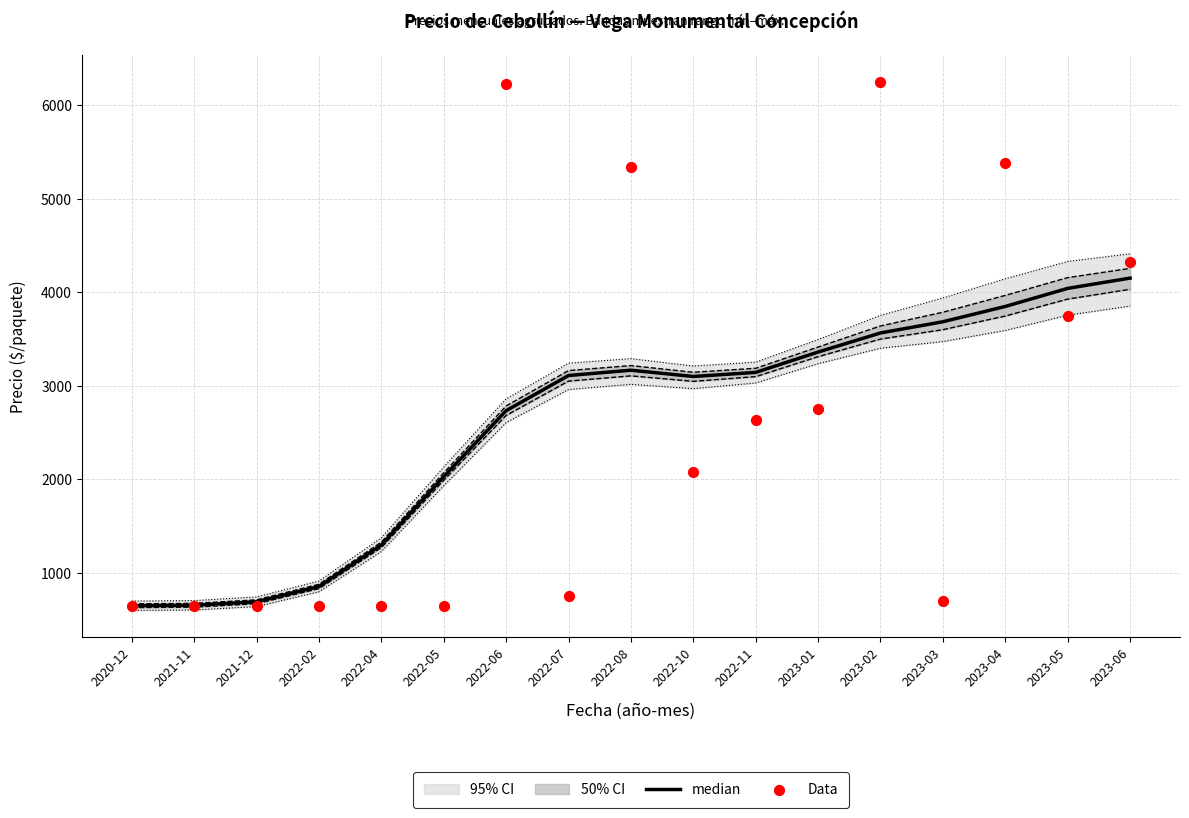

At how many categories does at least one series exceed 4222?

5